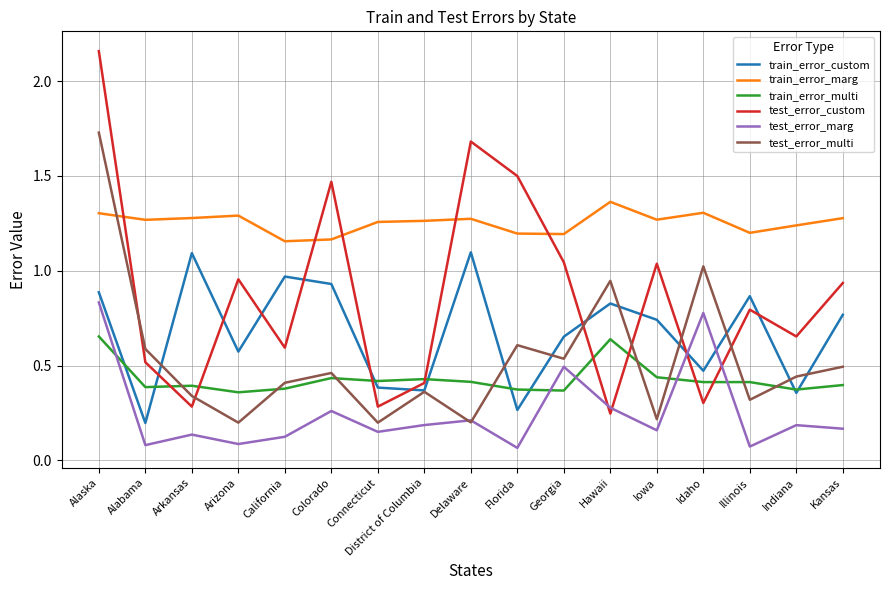

What is the difference between the highest and lowest values at District of Columbia?

1.1